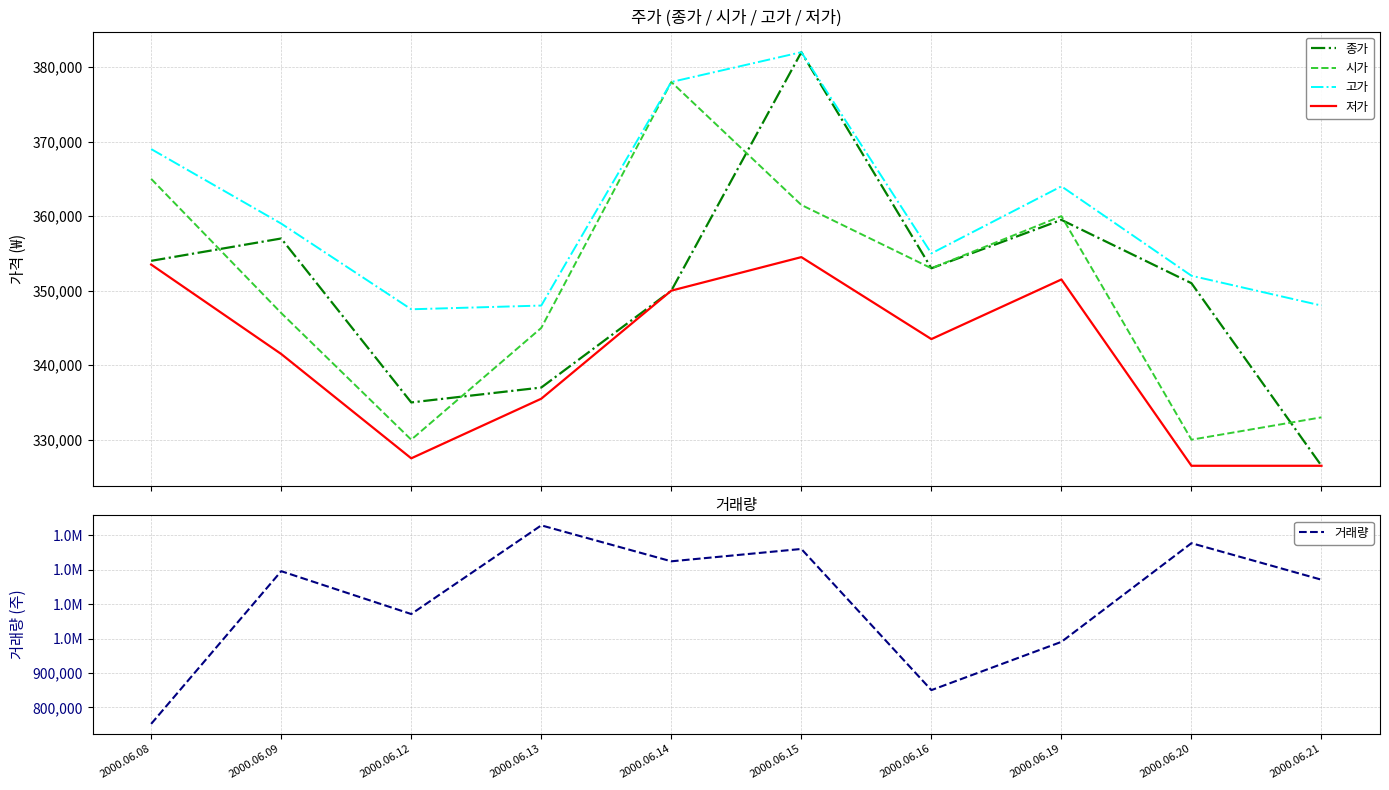

Which has a higher value, 2000.06.19 or 2000.06.21?

2000.06.19